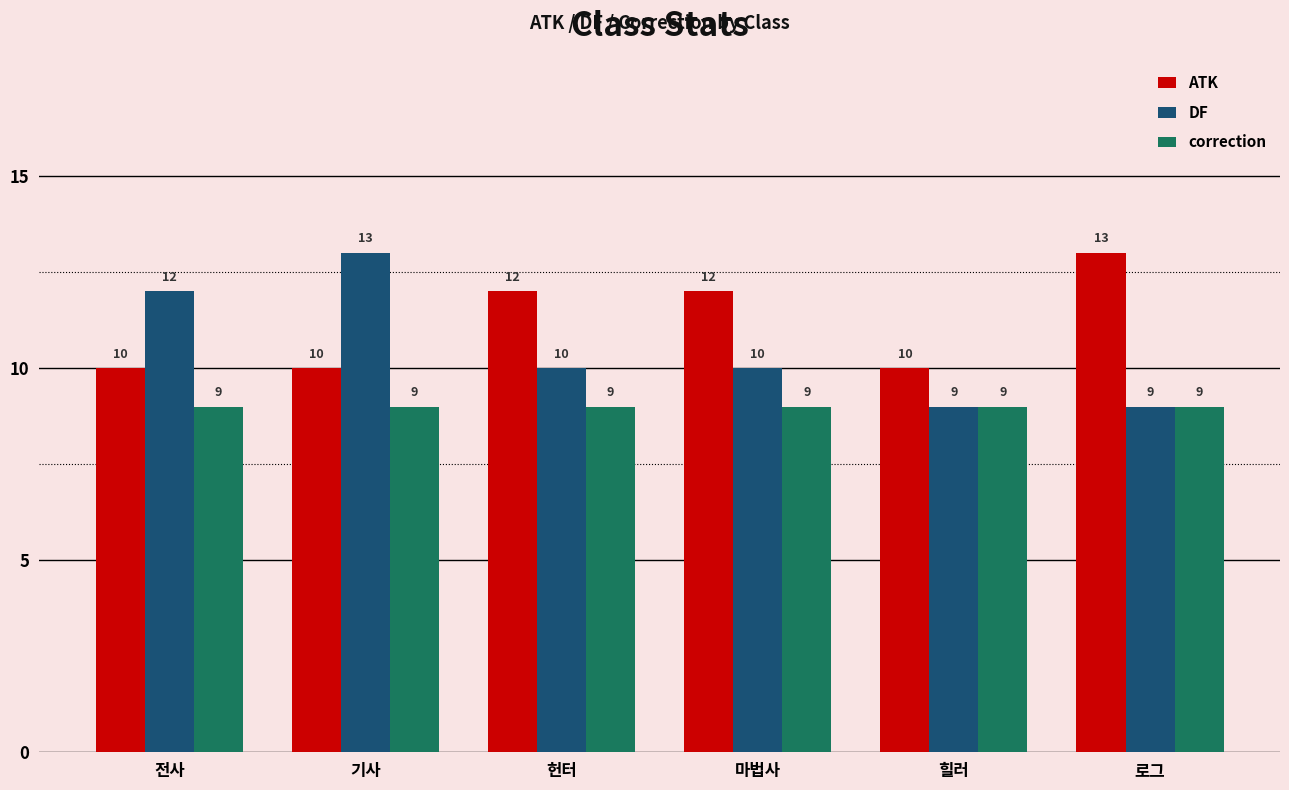

How many series are shown in this chart?

3